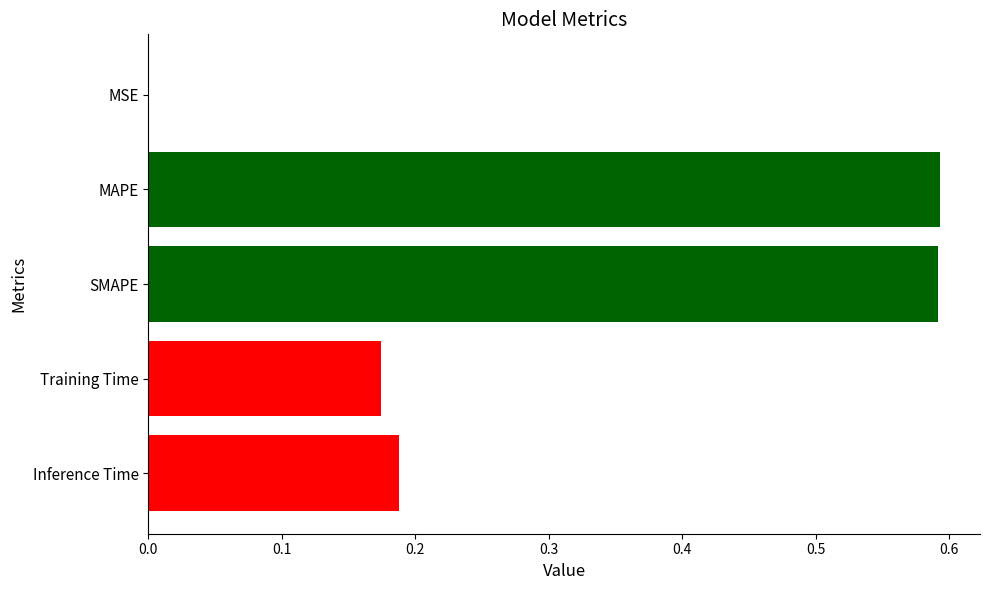

Are the bars grouped side by side (vs. stacked)?

No